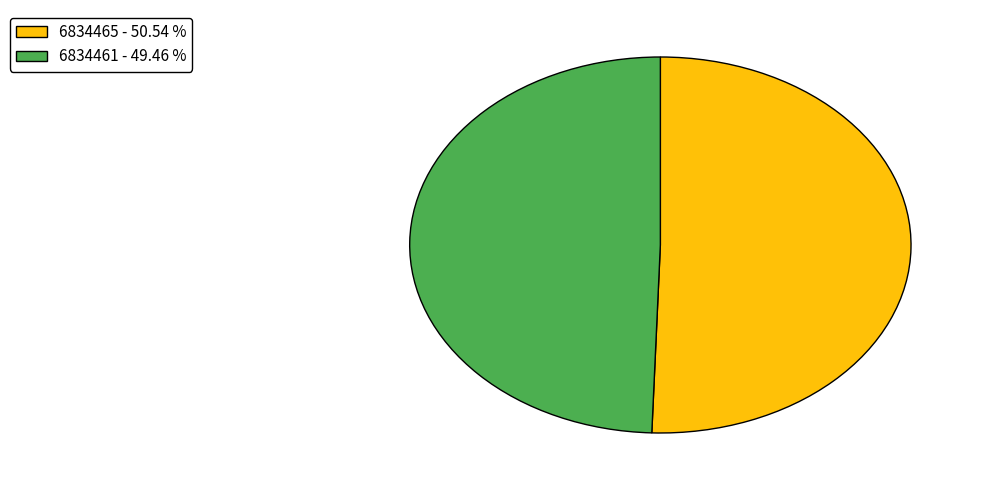

Which slice is the smallest?

6834461